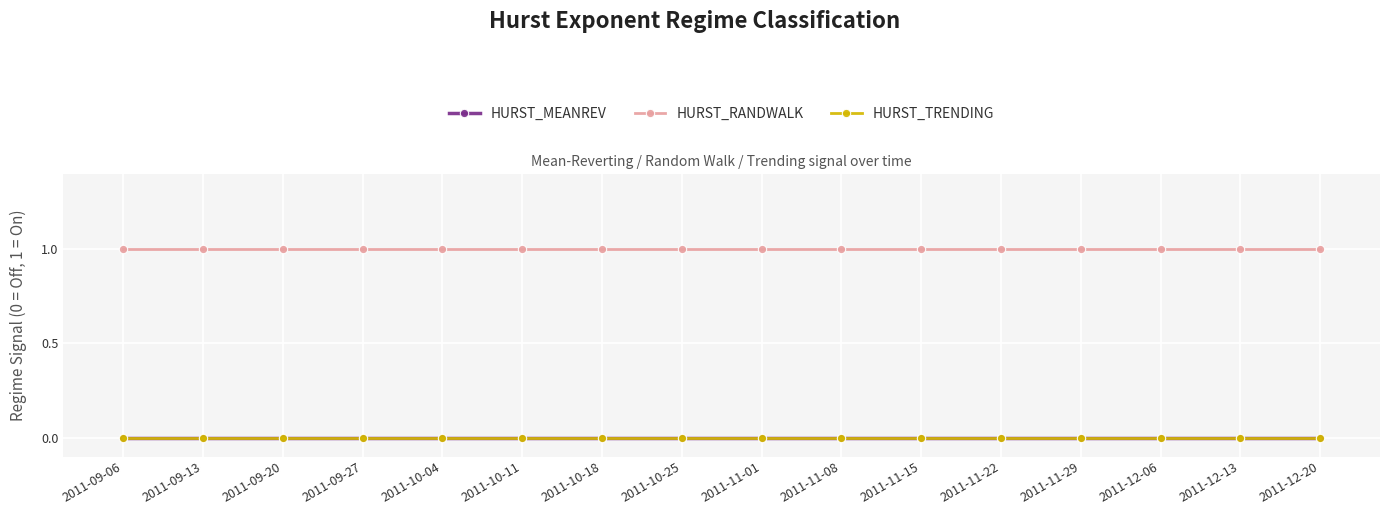

How many lines are shown in the chart?

3